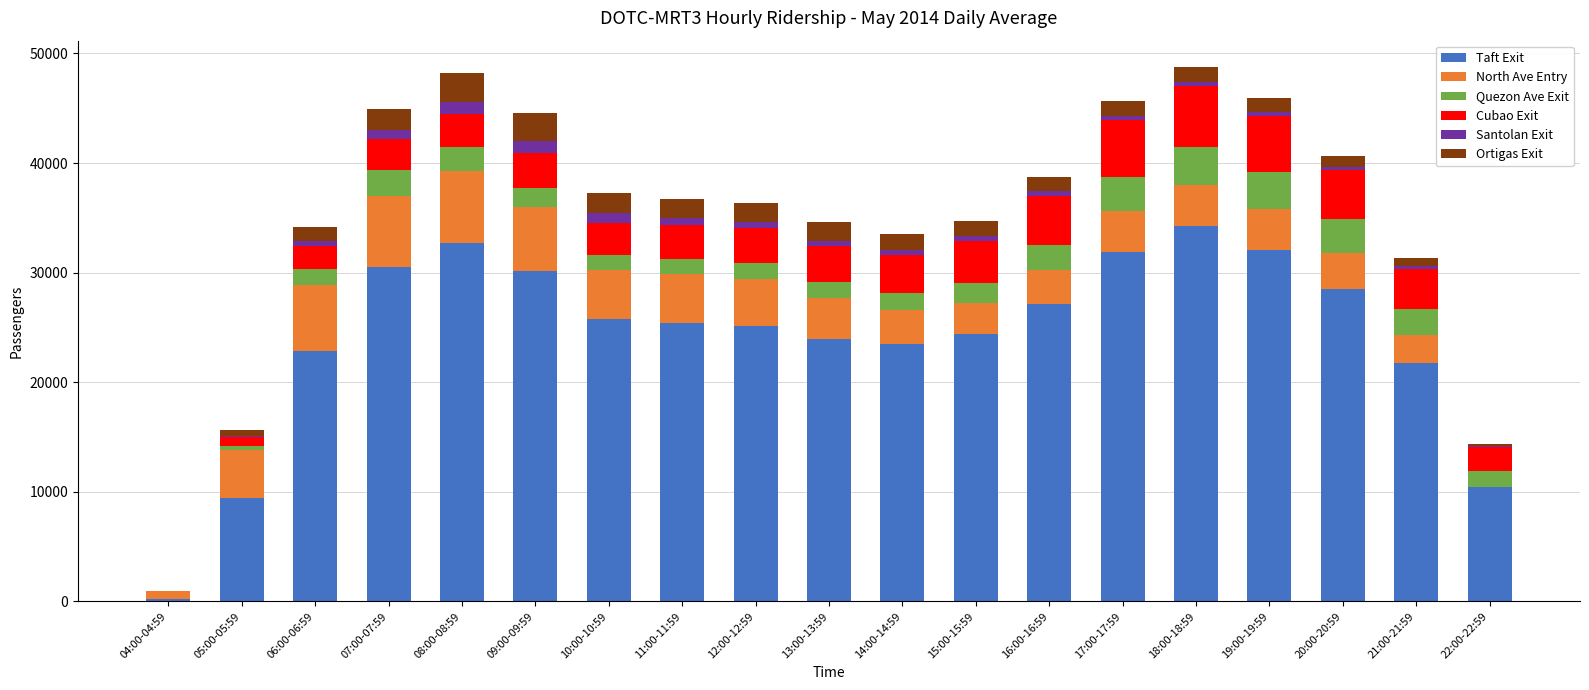

Count the number of categories in the chart.

19